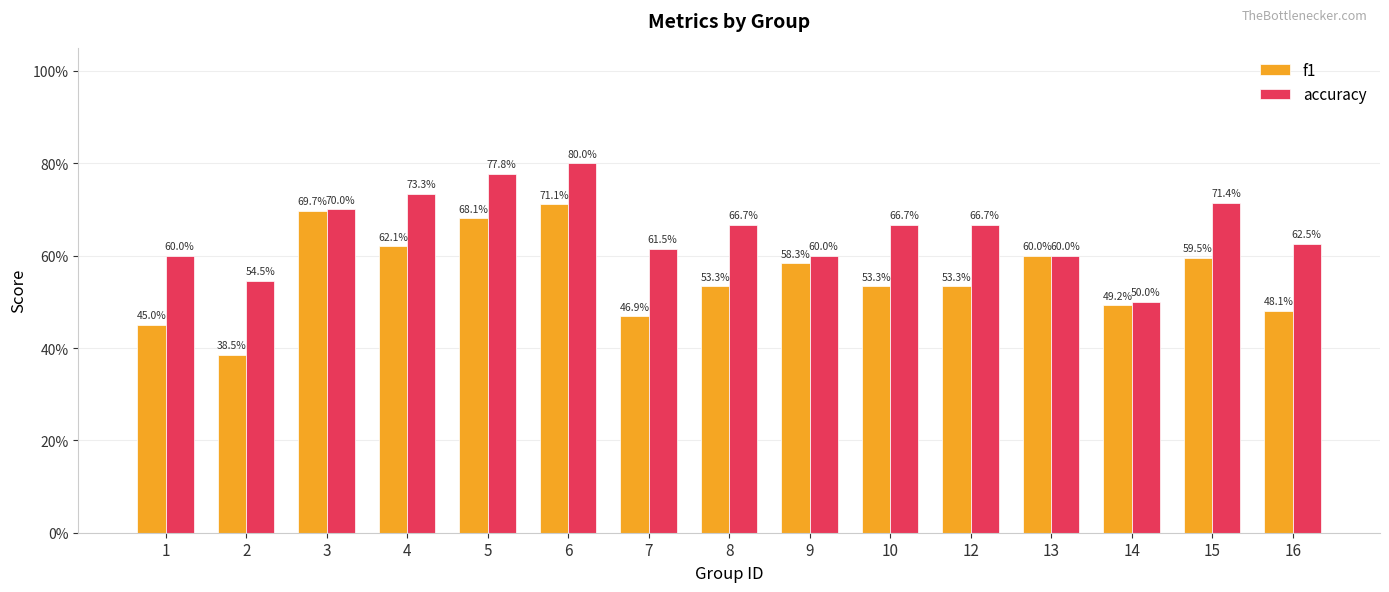

Read the accuracy value at 9.

0.6